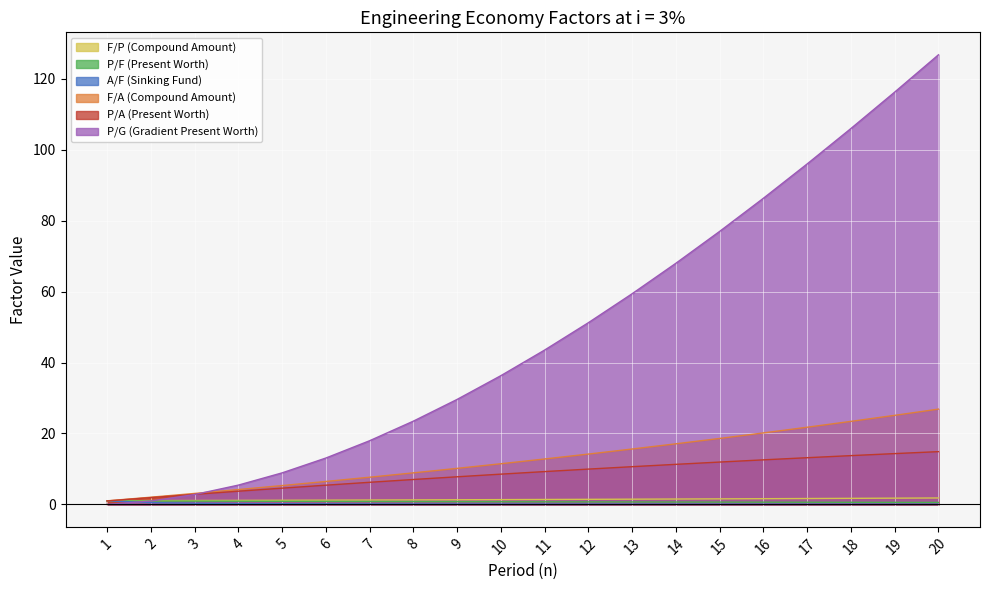

At how many categories does at least one series exceed 122?

1